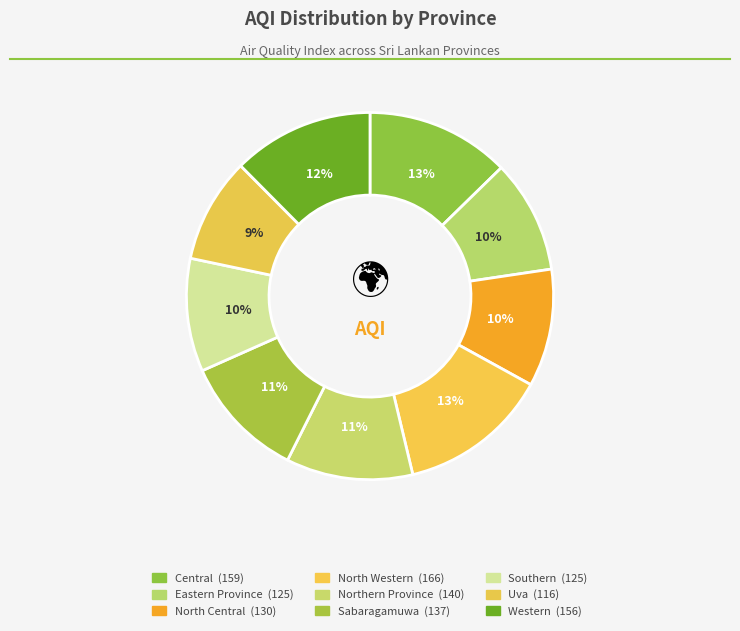

To the nearest percent, what portion does Western represent?

12%